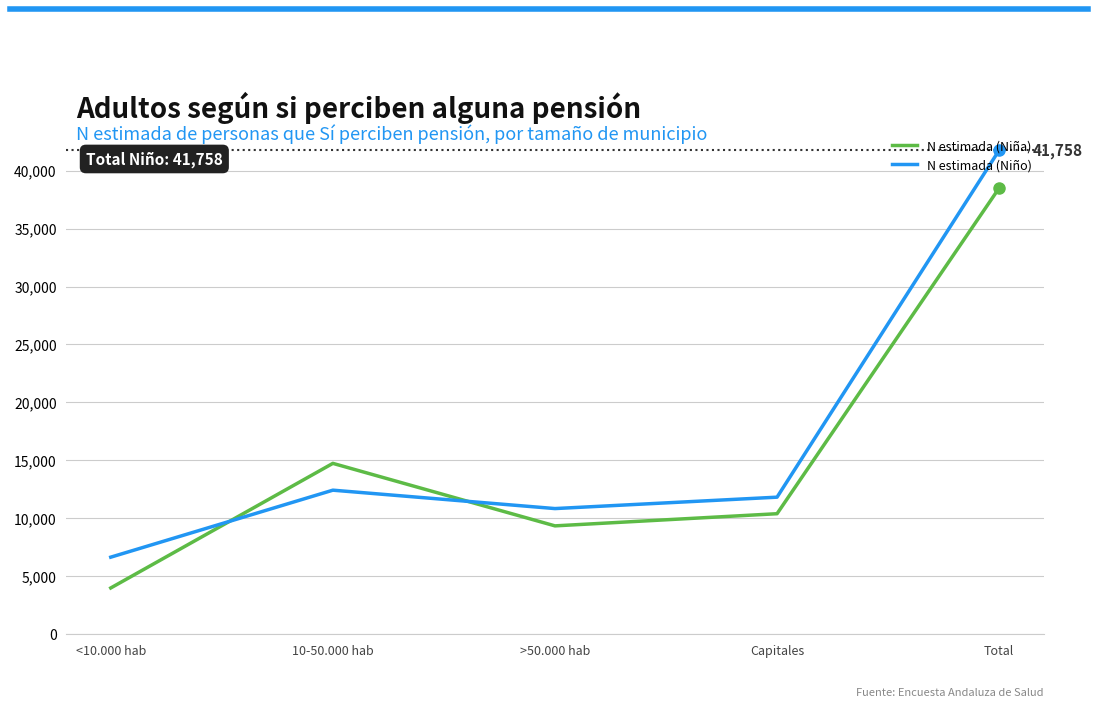

How many lines are shown in the chart?

2